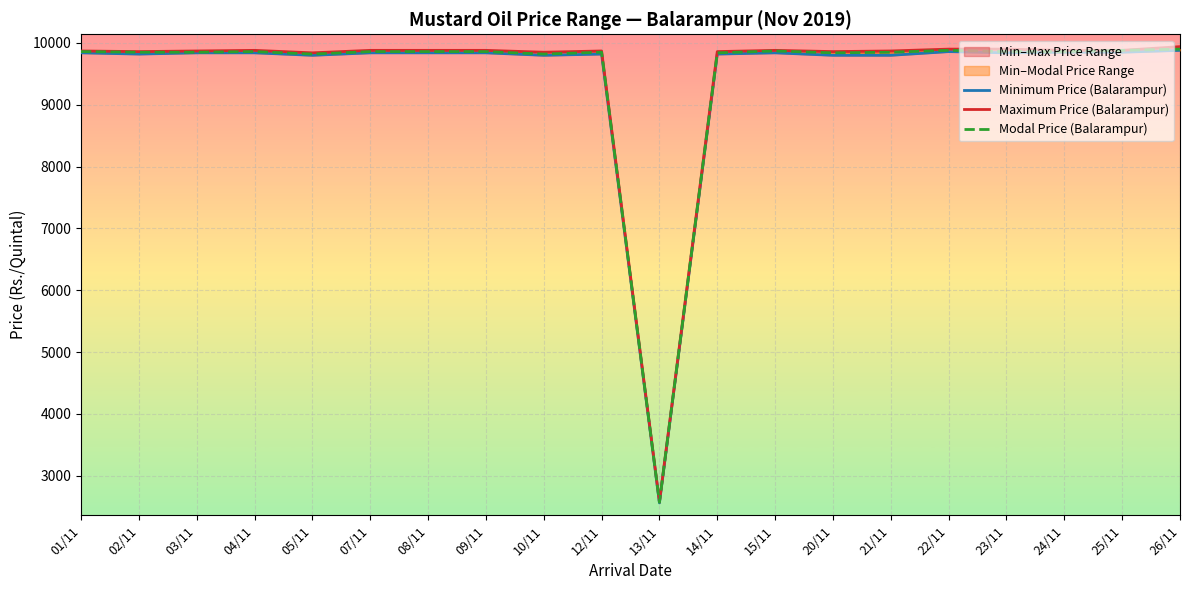

Between 05/11 and 15/11, which is larger?

15/11